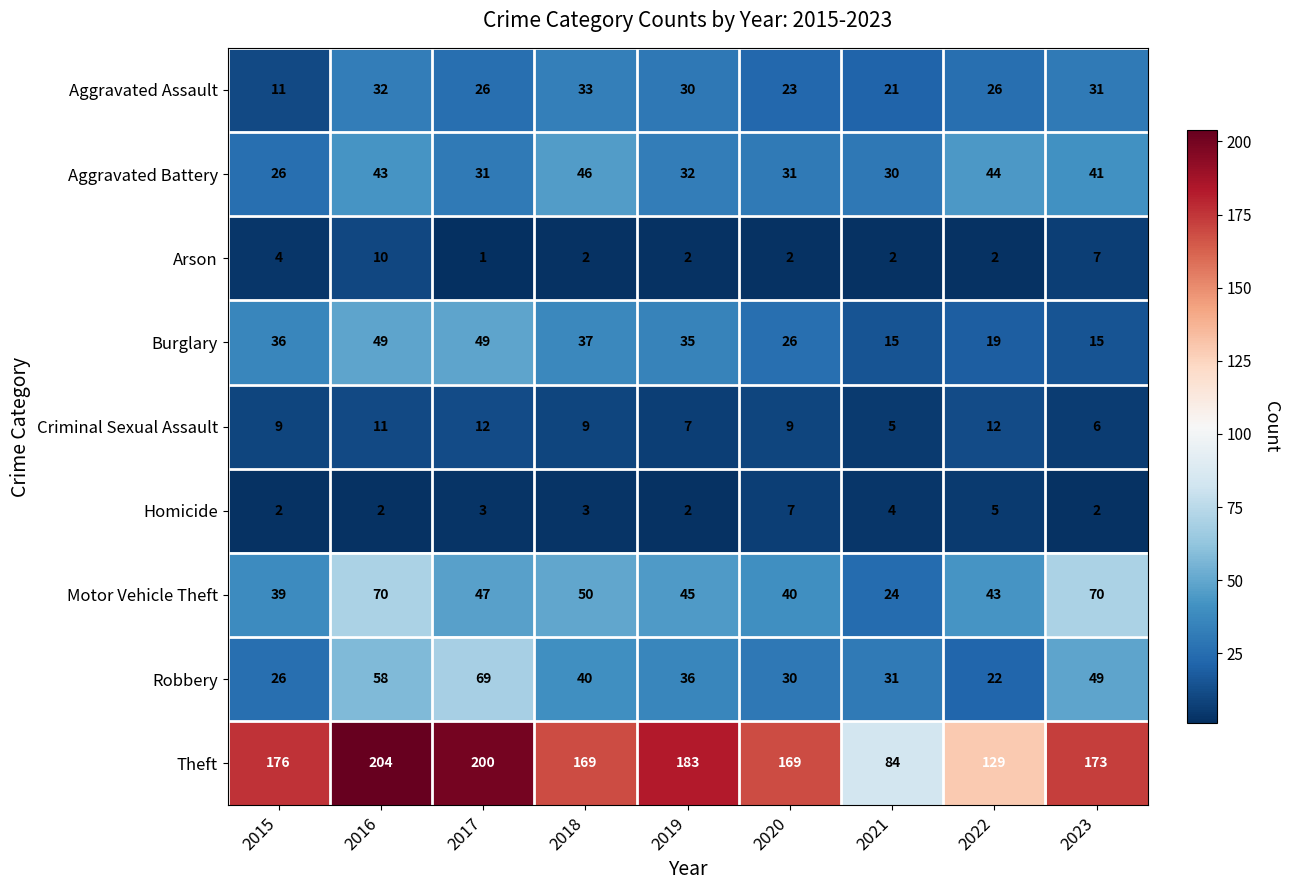

Where does the Arson series first go above 2?

2015